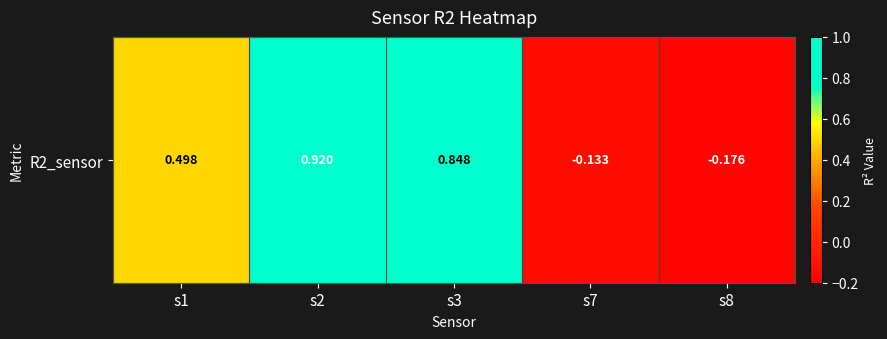

How many values exceed 0?

3